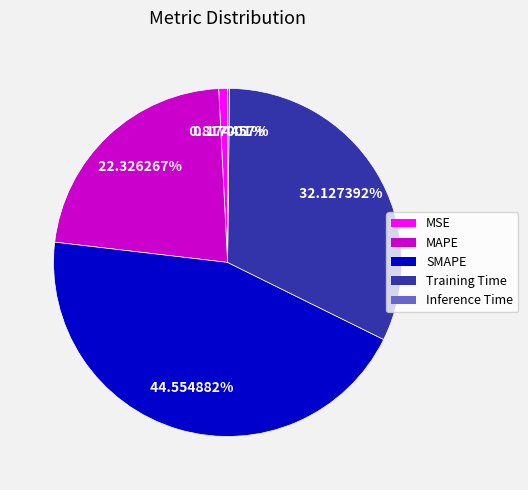

To the nearest percent, what percentage of the pie is Training Time?

32%